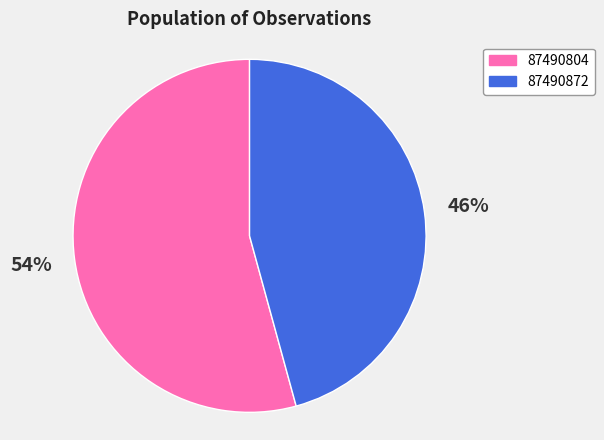

Is it true that 87490804 is 54% of the pie?

True